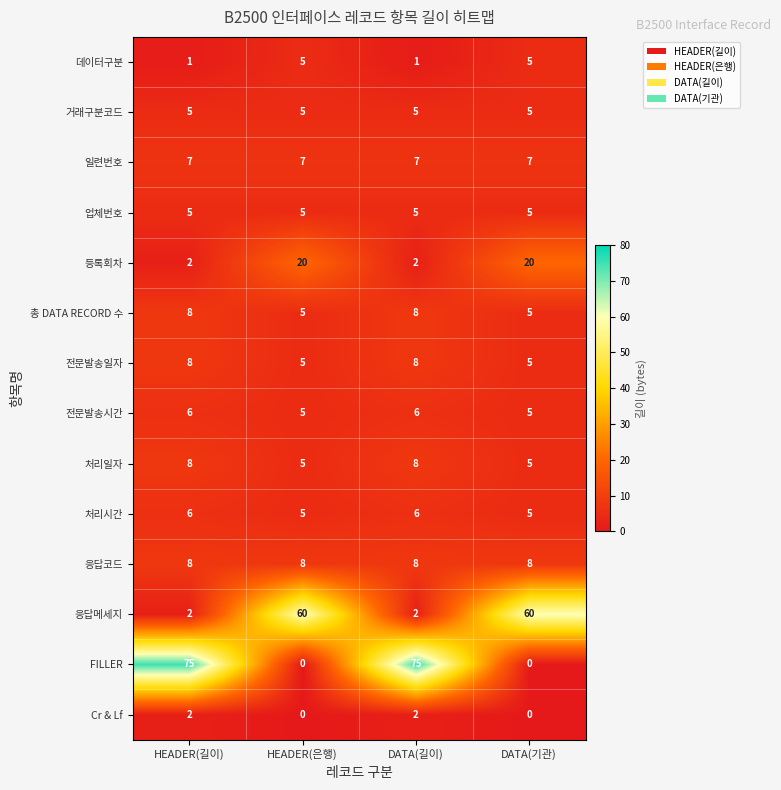

At how many categories does at least one series exceed 61?

2